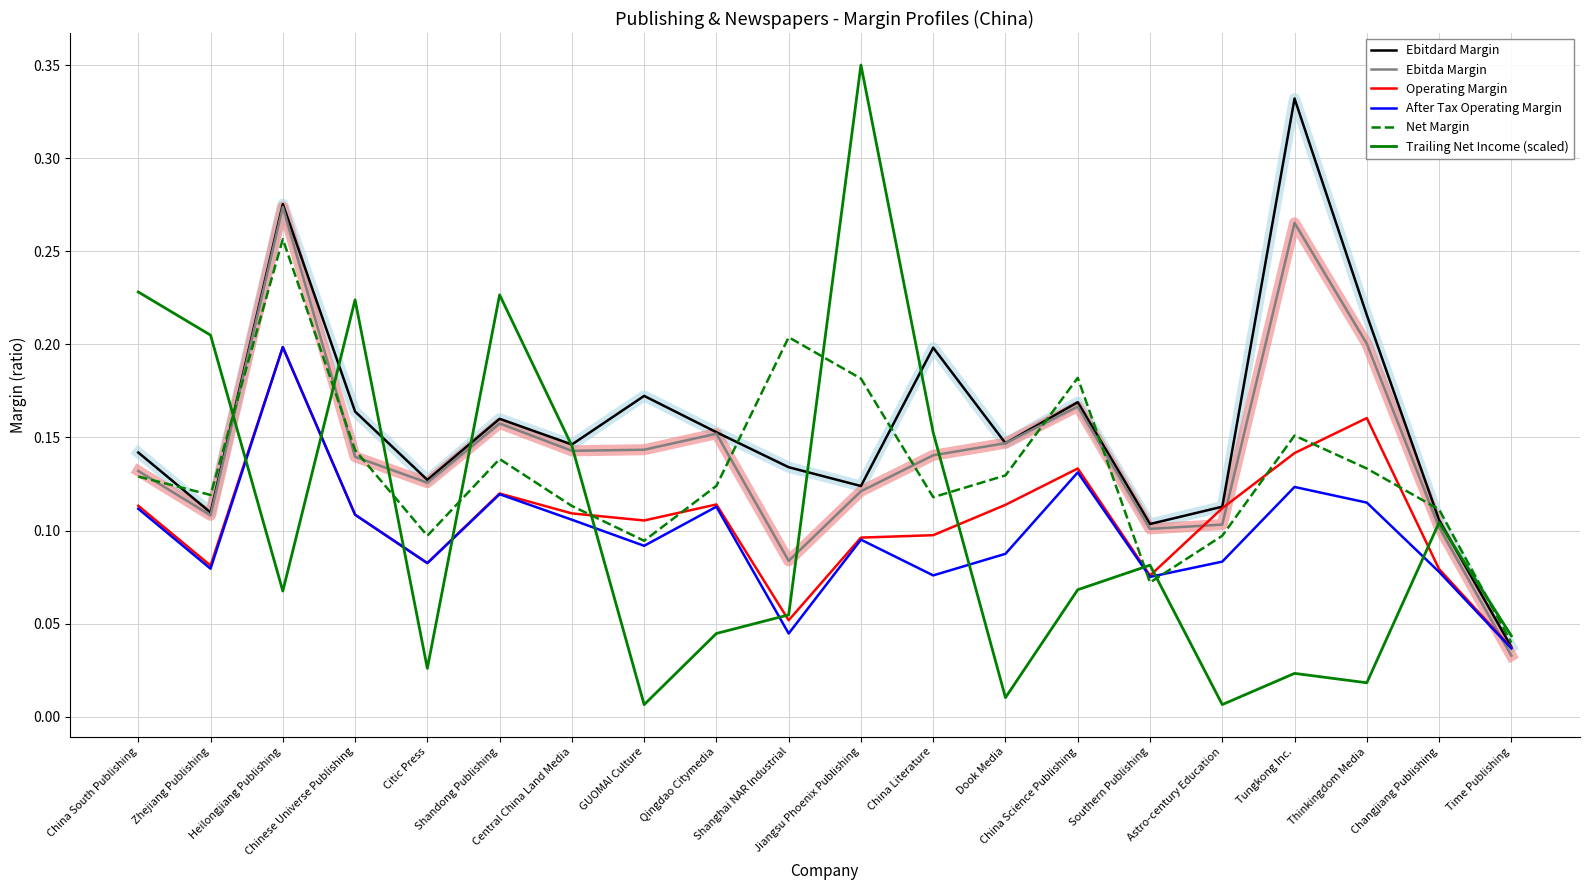

Where is Ebitda Margin nearest to the value 0?

Time Publishing